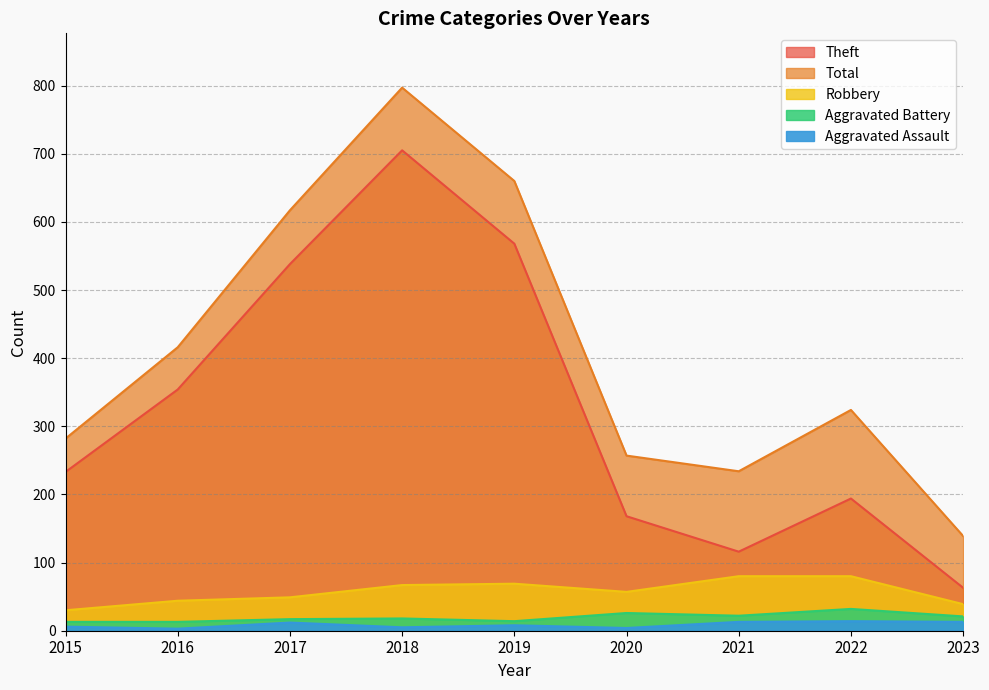

At which category is the sum across all series the highest?

2018